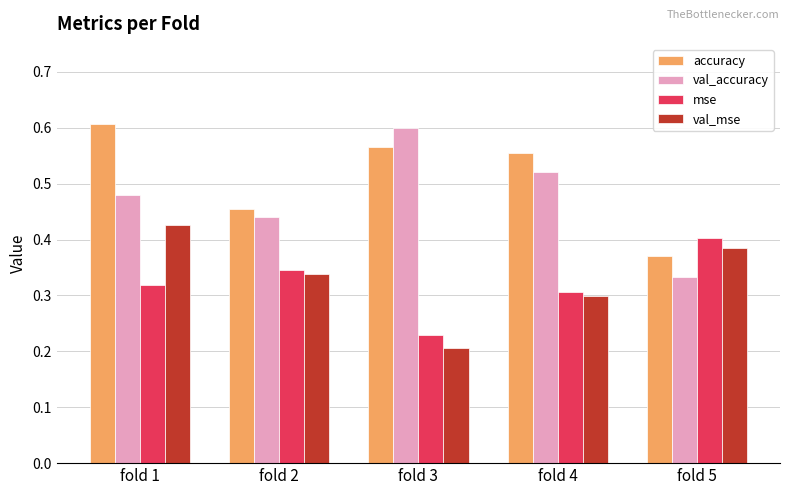

The value of accuracy at fold 3 is 0.8. True or false?

False